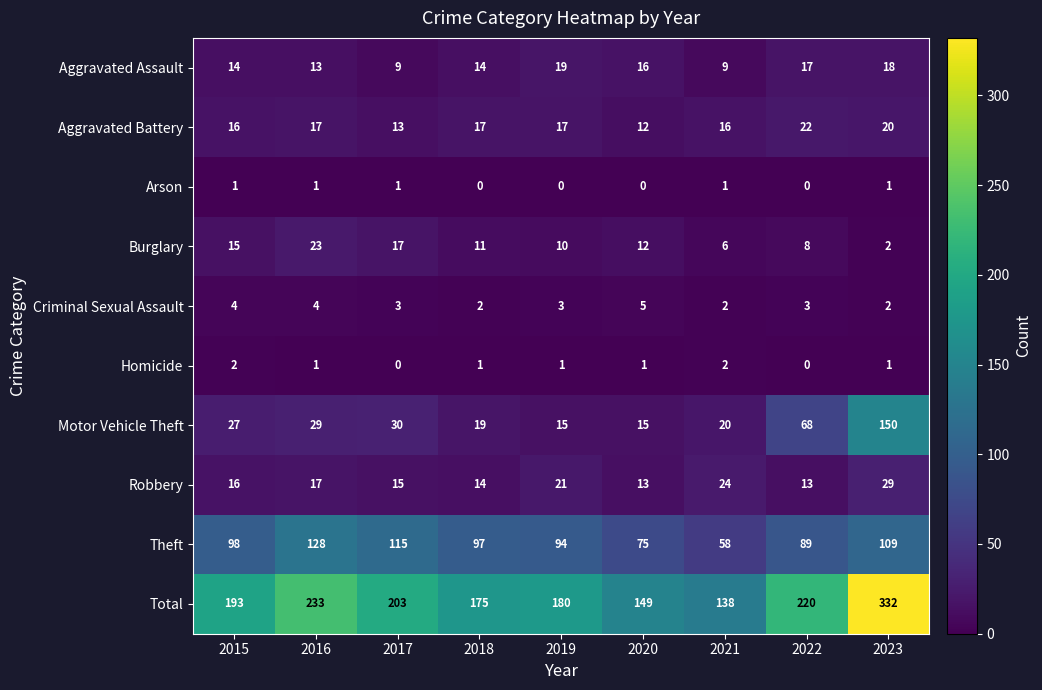

What is the sum of the Burglary values at 2022 and 2023?

10